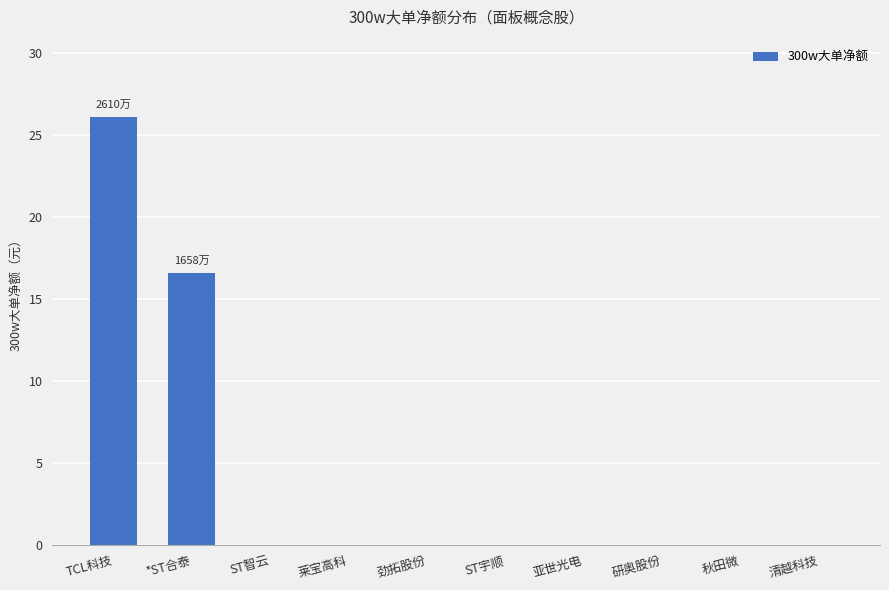

Where is the data nearest to the value 13051770?

*ST合泰